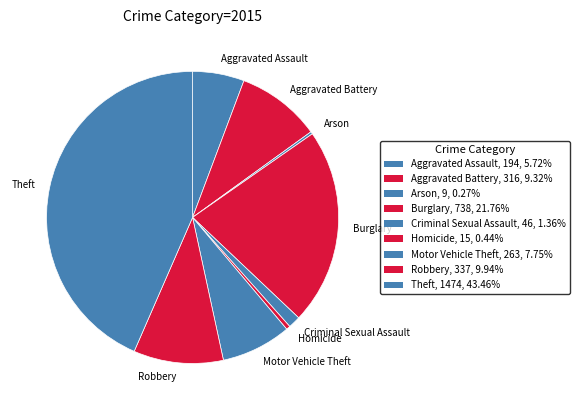

Does any single category account for the majority?

No